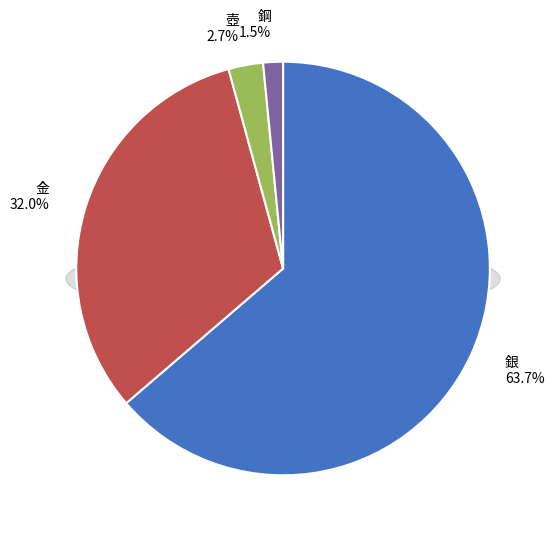

What is the change in value from 金 to 鋼?

-395